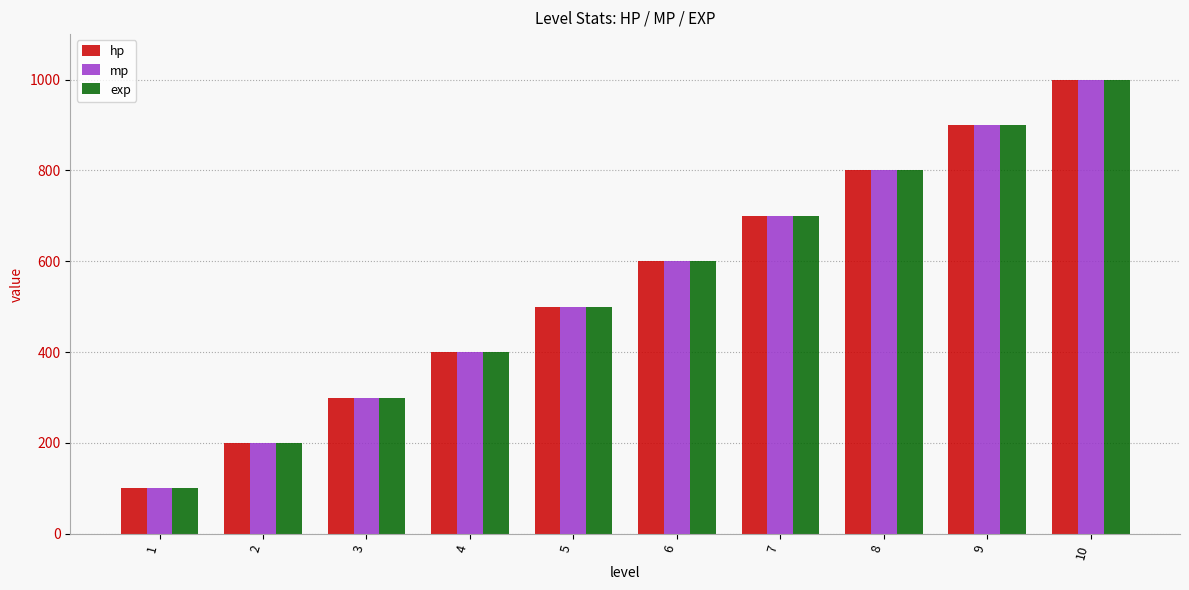

Does the chart contain any negative values?

No